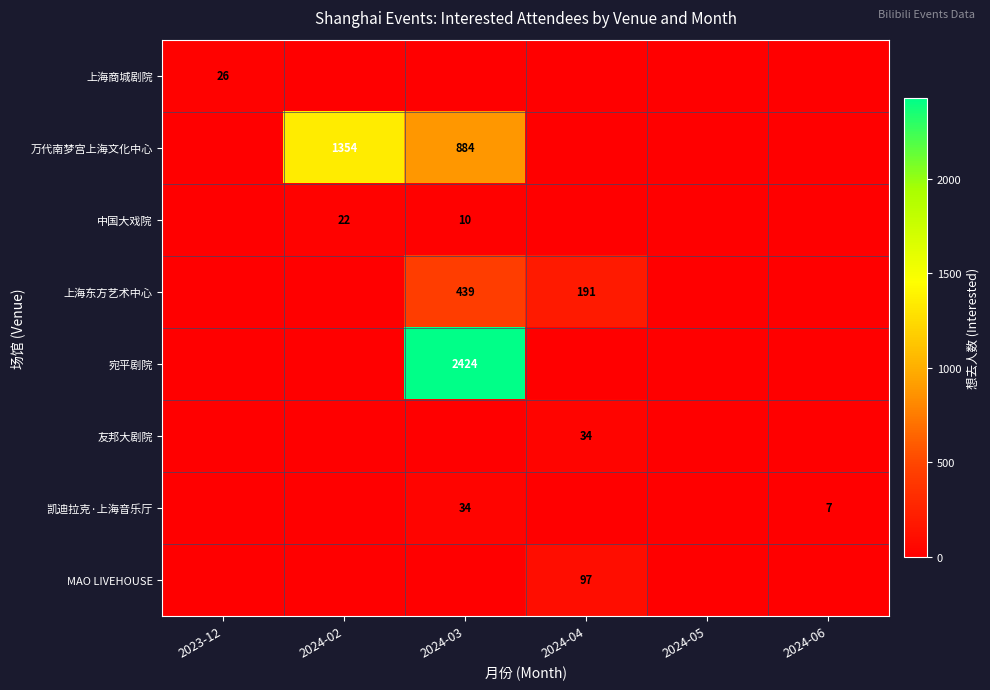

What is the sum of the 中国大戏院 values at 2024-03 and 2024-02?

32